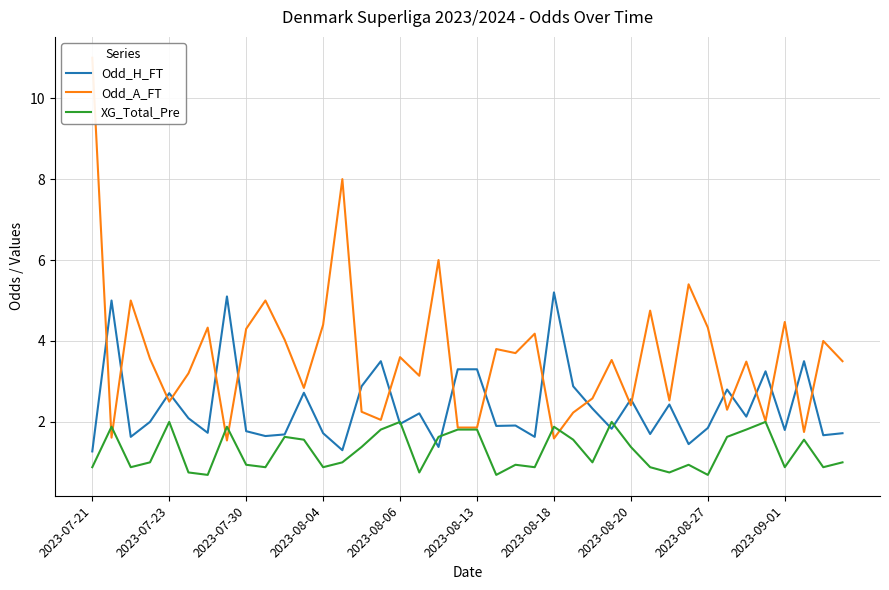

Which series has the largest range (max minus min)?

Odd_A_FT